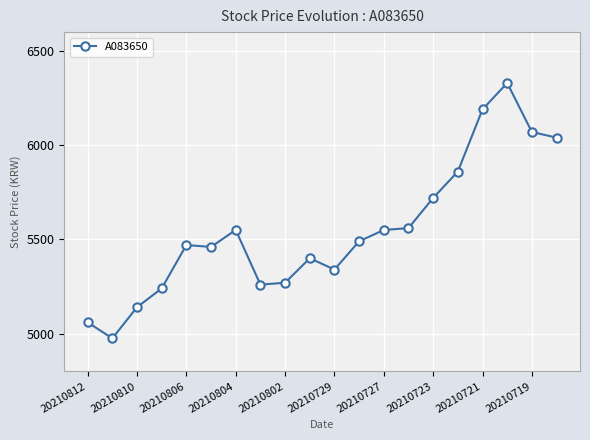

What is the value of the 11th point from the left?

5340